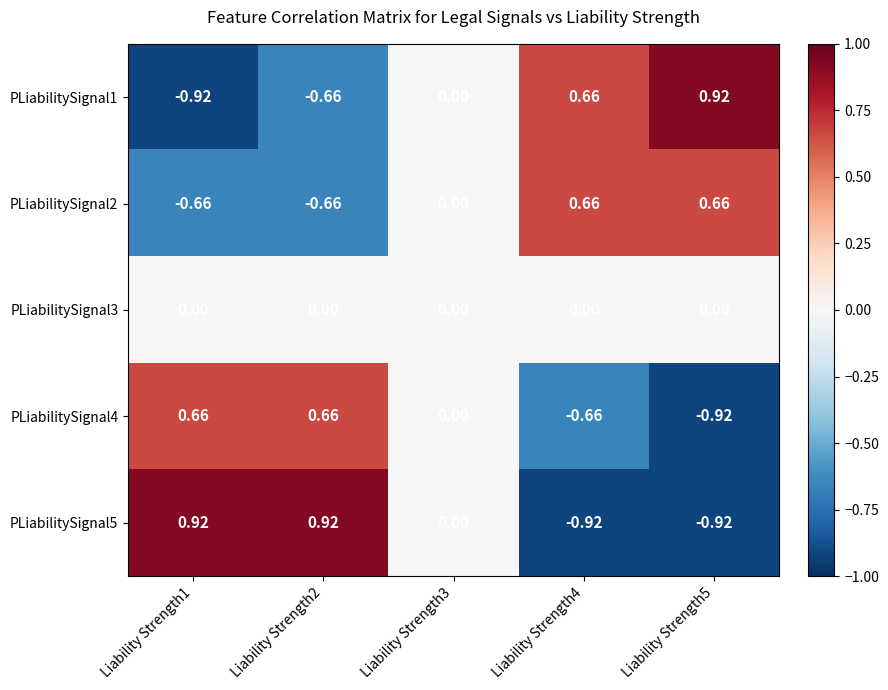

Is the value of PLiabilitySignal2 at Liability Strength1 greater than the value of PLiabilitySignal5 at Liability Strength4?

Yes